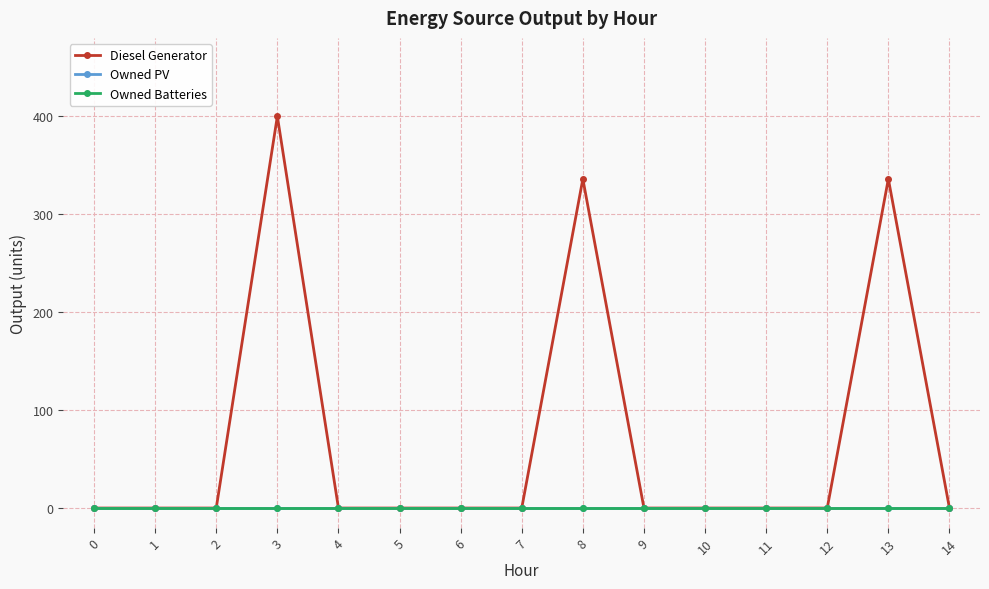

Reading right to left, list all the values displayed in this chart.

Diesel Generator: 0	336	0	0	0	0	336	0	0	0	0	400	0	0	0
Owned PV: 0	0	0	0	0	0	0	0	0	0	0	0	0	0	0
Owned Batteries: 0	0	0	0	0	0	0	0	0	0	0	0	0	0	0